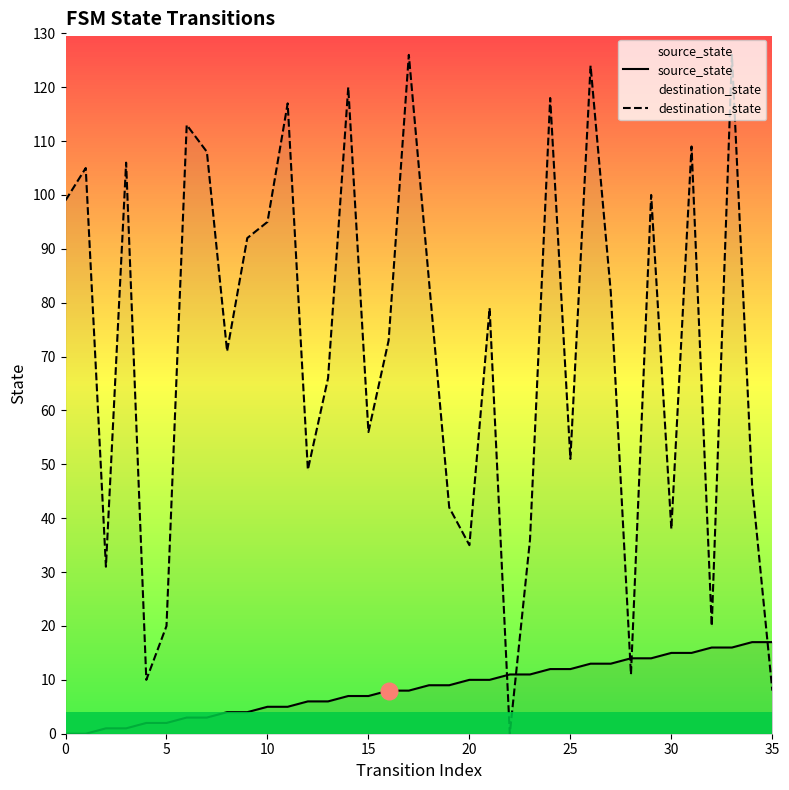

Rank the series by their average value, from lowest to highest.

source_state, destination_state